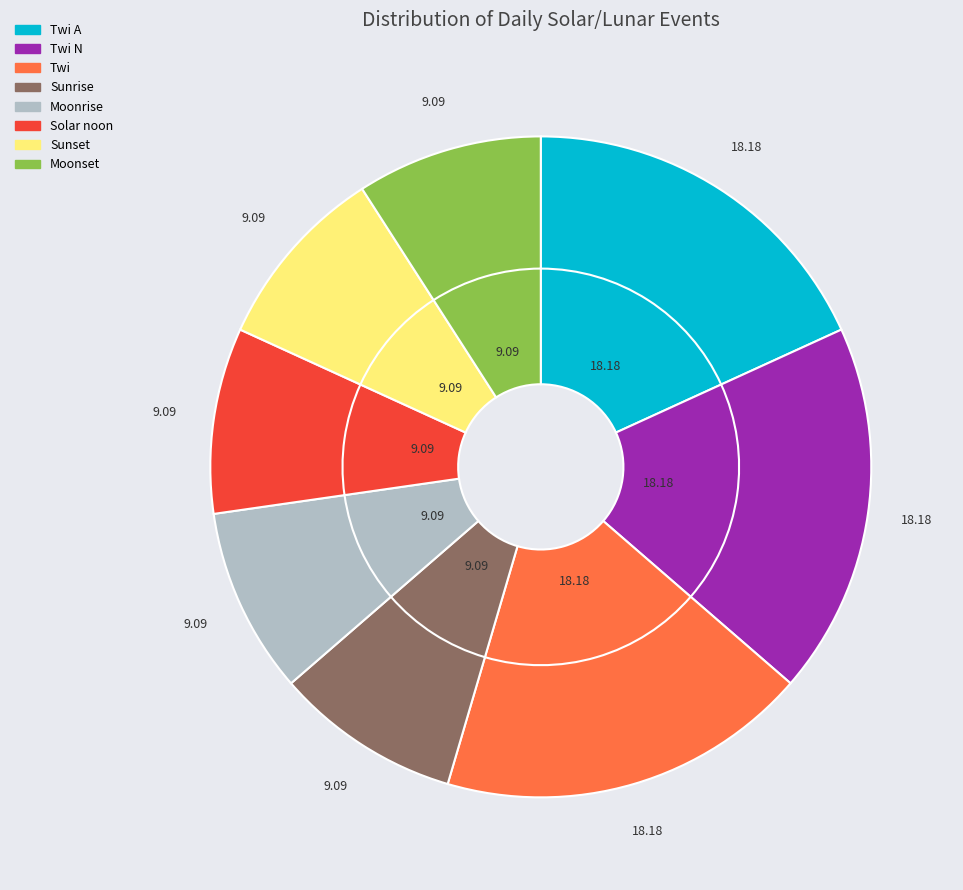

The Solar noon slice represents 9% of the pie. True or false?

True